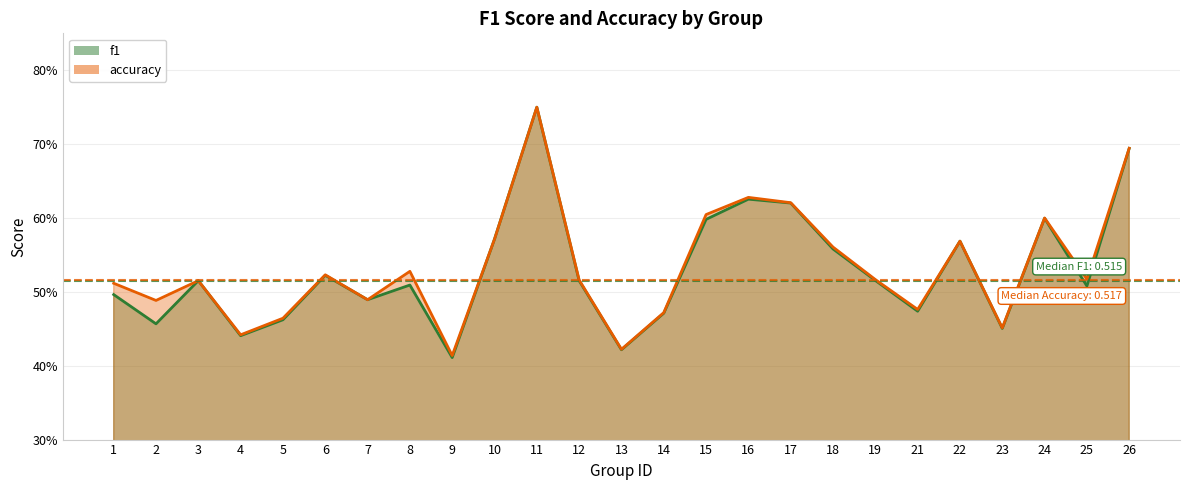

True or false: accuracy has a value of 0.8 at 19.

False